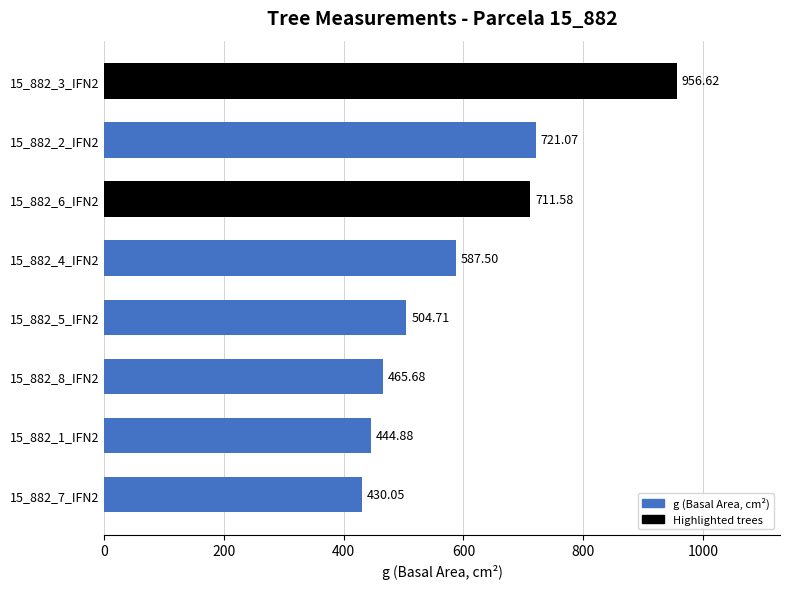

List the labels in order of value, largest first.

15_882_3_IFN2, 15_882_2_IFN2, 15_882_6_IFN2, 15_882_4_IFN2, 15_882_5_IFN2, 15_882_8_IFN2, 15_882_1_IFN2, 15_882_7_IFN2